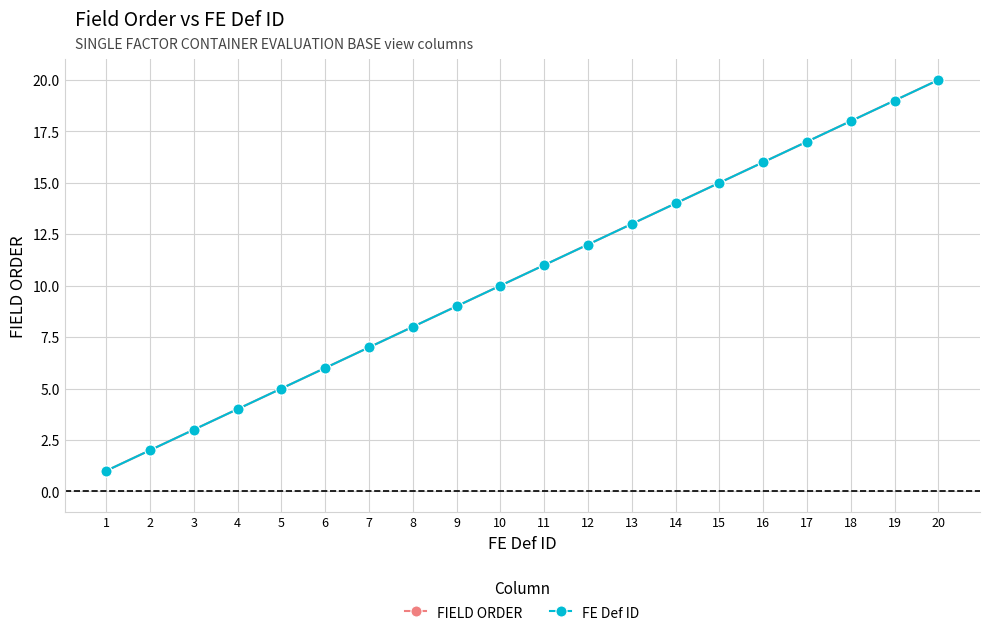

Does the chart have visible grid lines?

Yes